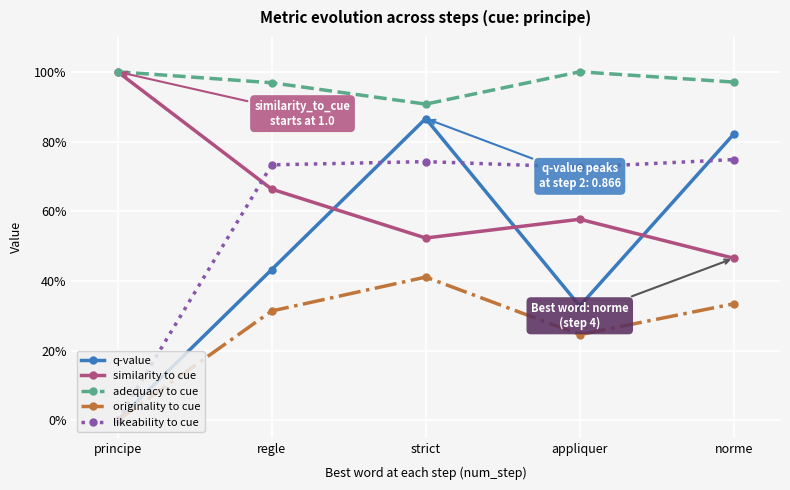

What are all the series names shown in the legend?

q-value, similarity to cue, adequacy to cue, originality to cue, likeability to cue